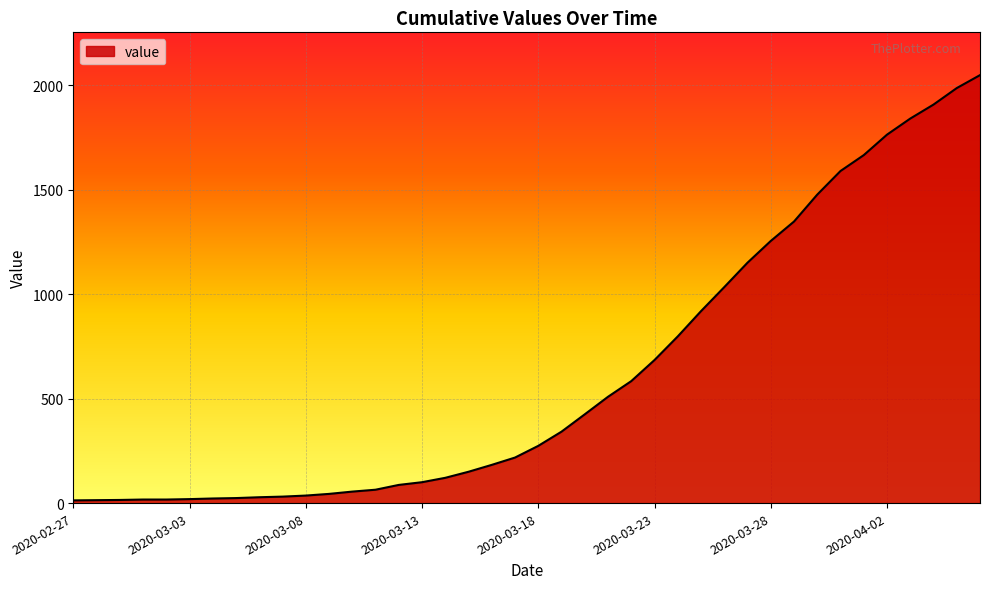

What is the maximum value shown in the chart?

2049